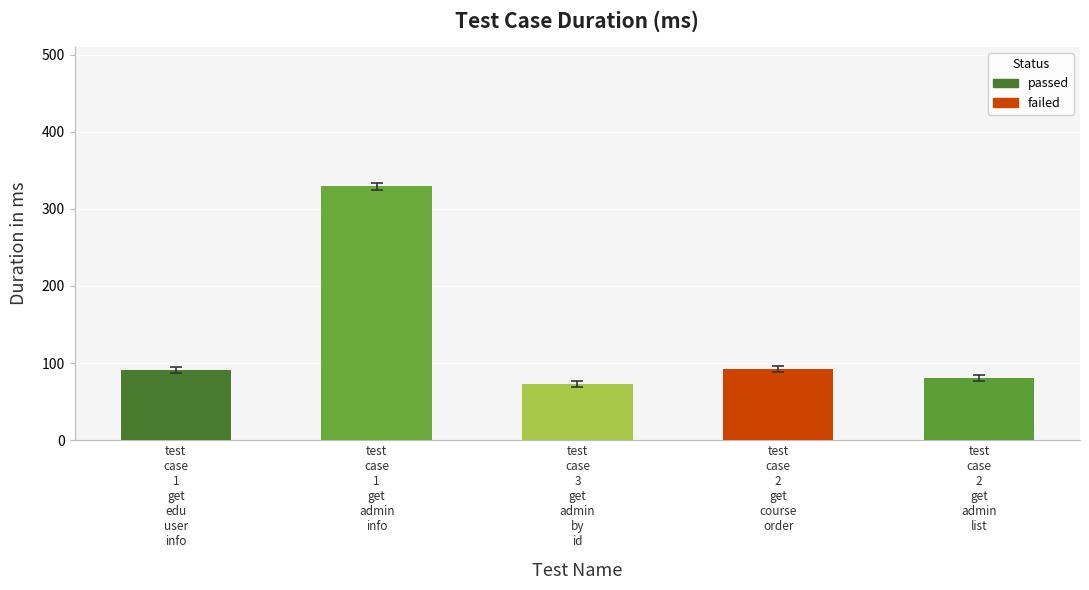

What is the sum of the values at test_case_2_get_admin_list and test_case_3_get_admin_by_id?

154